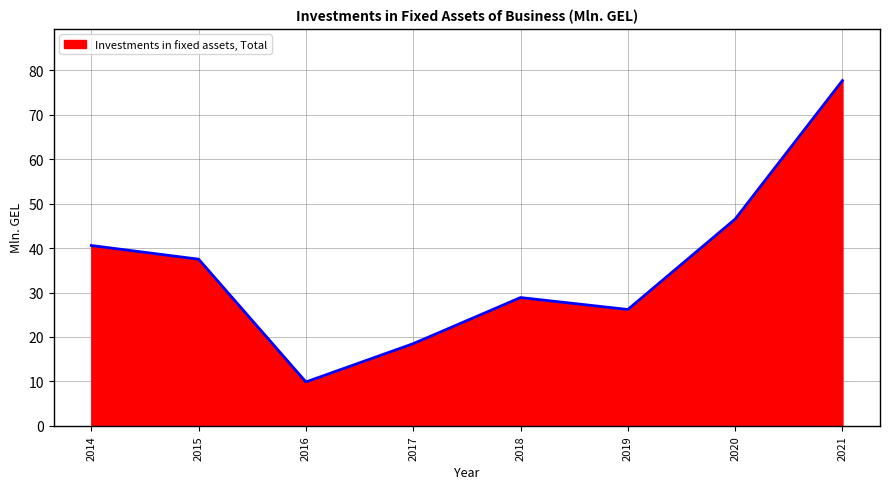

List the labels in order of value, largest first.

2021, 2020, 2014, 2015, 2018, 2019, 2017, 2016